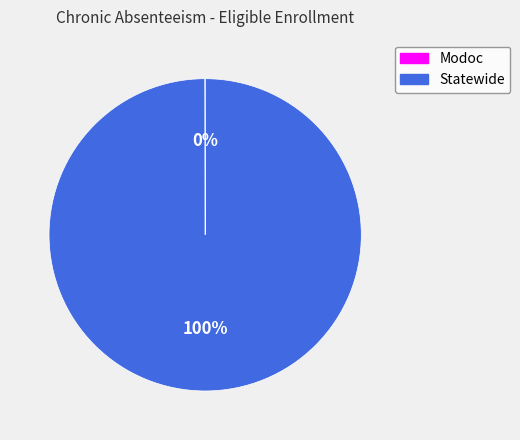

To the nearest percent, what is the average slice percentage?

50%